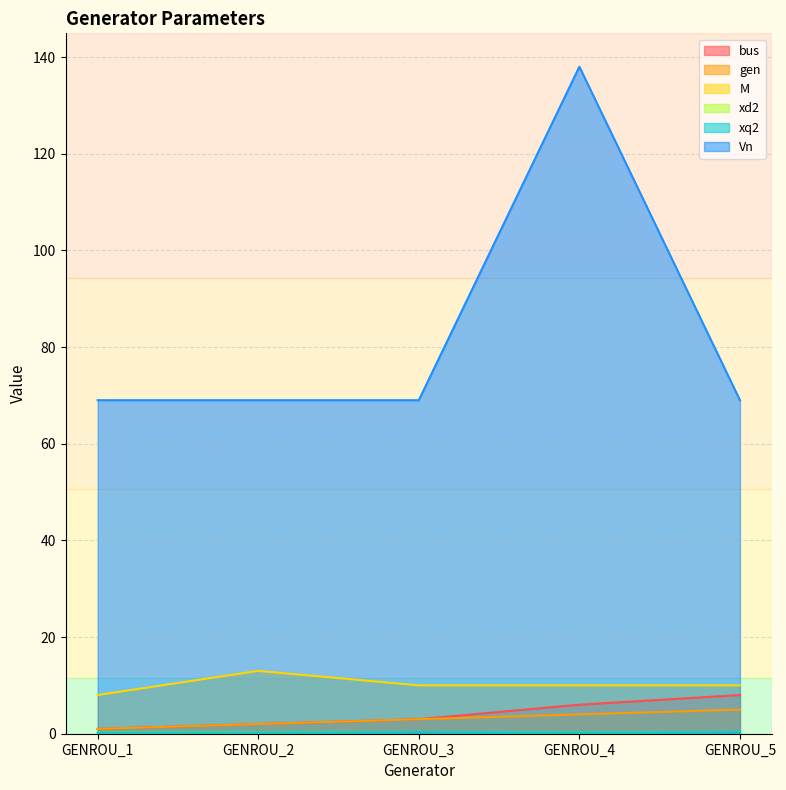

Is it true that Vn equals 69.0 at GENROU_1?

True